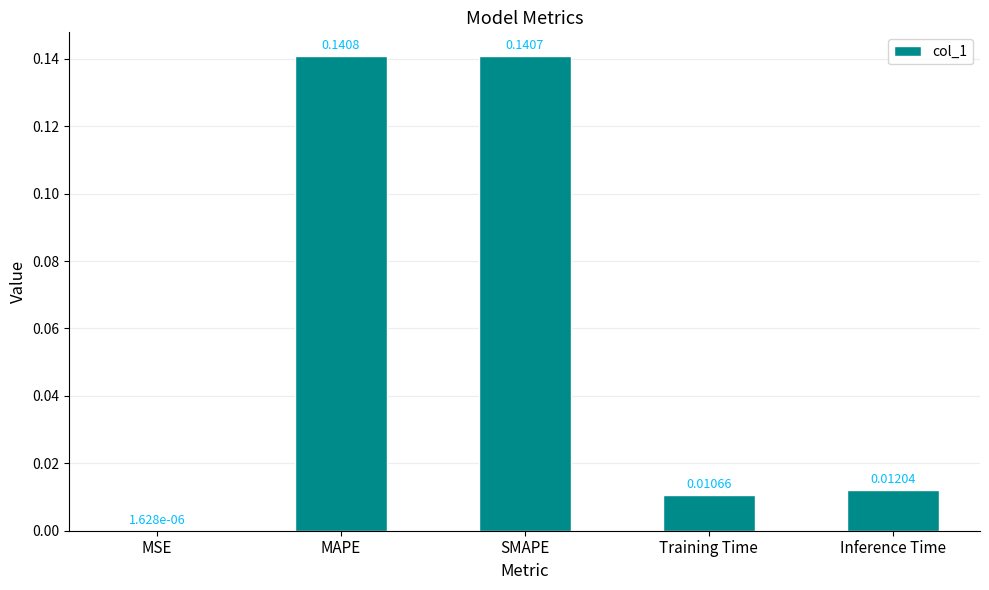

What is the sum of all values?

0.3